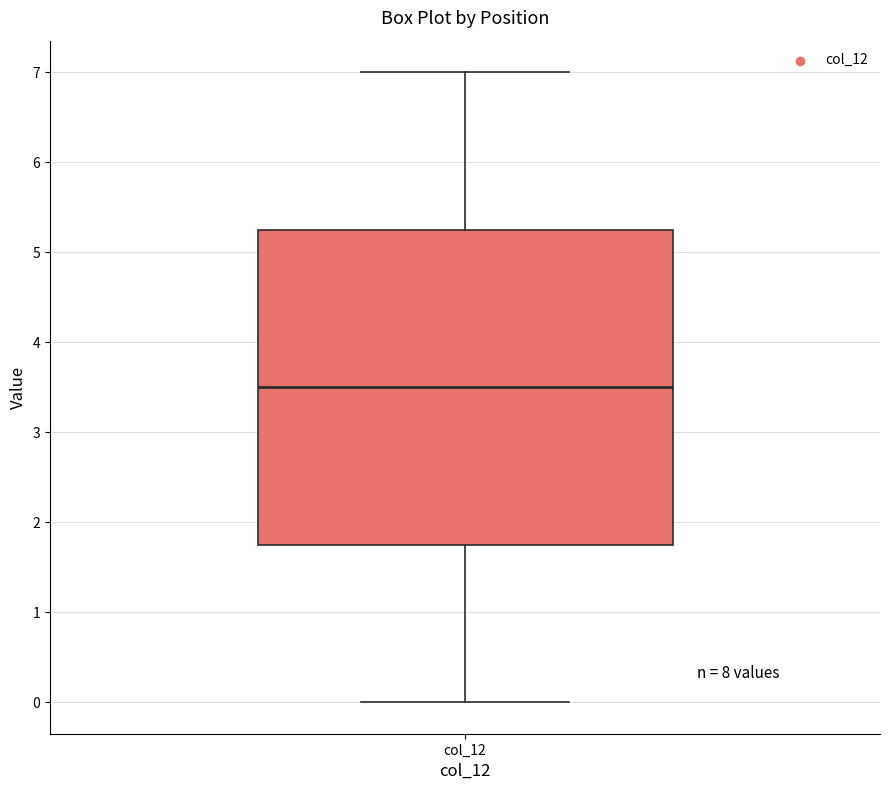

Read this box plot against the y-axis: the position of the median line, the range covered by the box, and the ends of both whiskers. The values are not printed on the chart, so give them approximately, as read against the axis.

median 3.5, box 1.8 to 5.3, whiskers 0.0 to 7.0